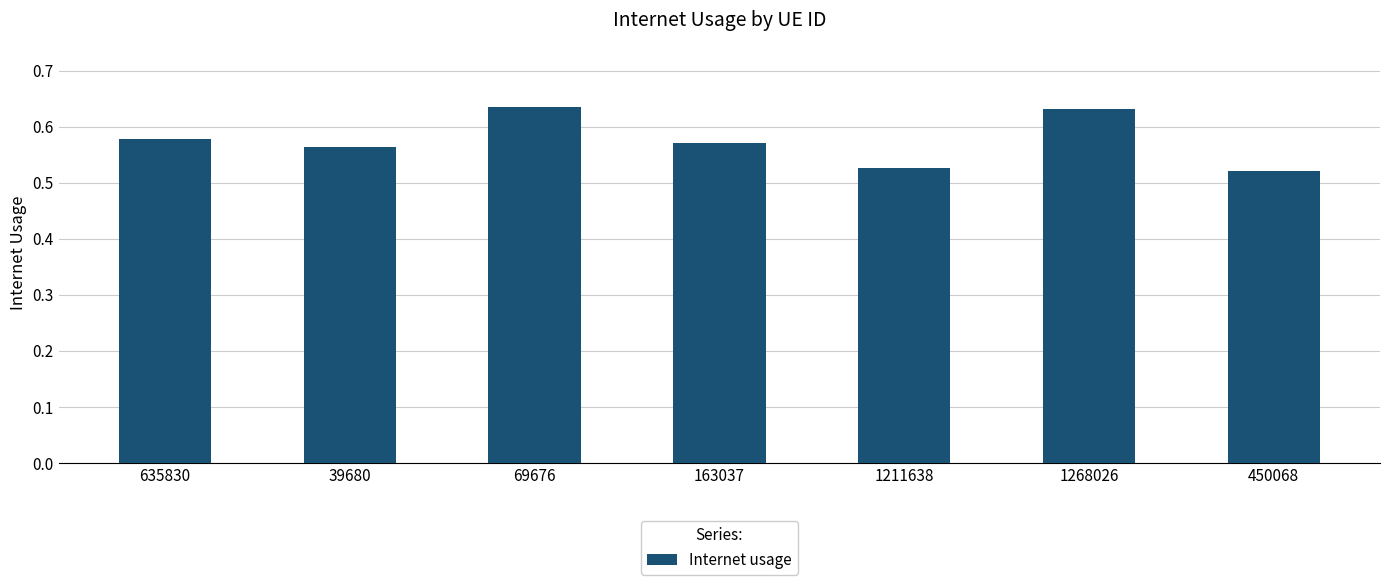

Count the values in the range 0 to 1.

7